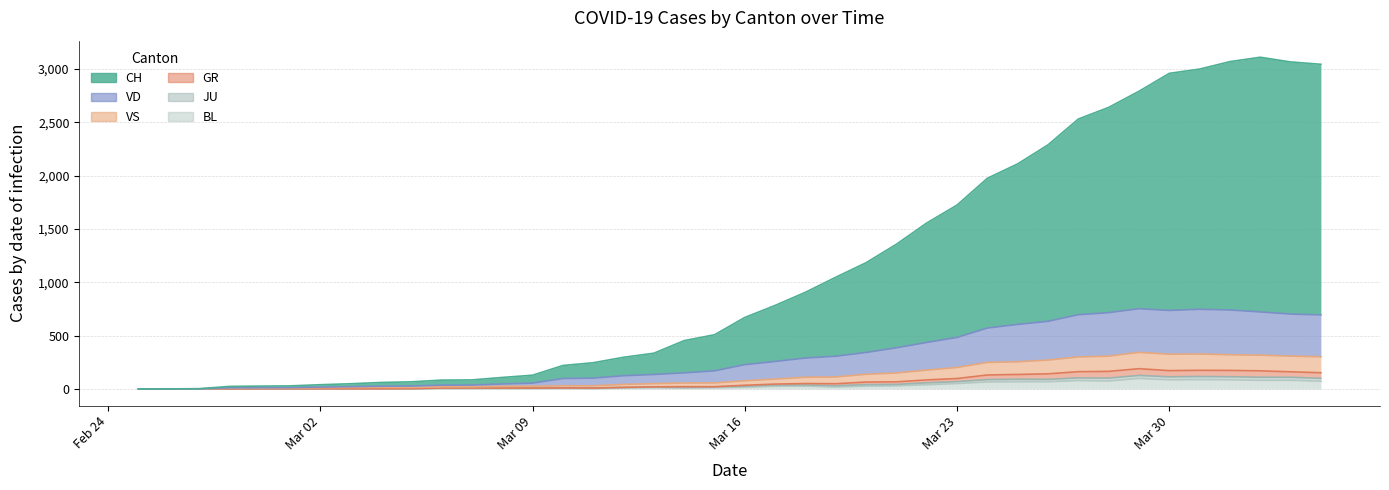

What is the maximum value for BL?

99